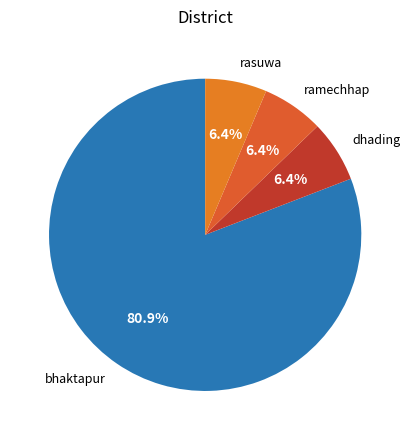

Which category has the biggest portion of the pie?

bhaktapur